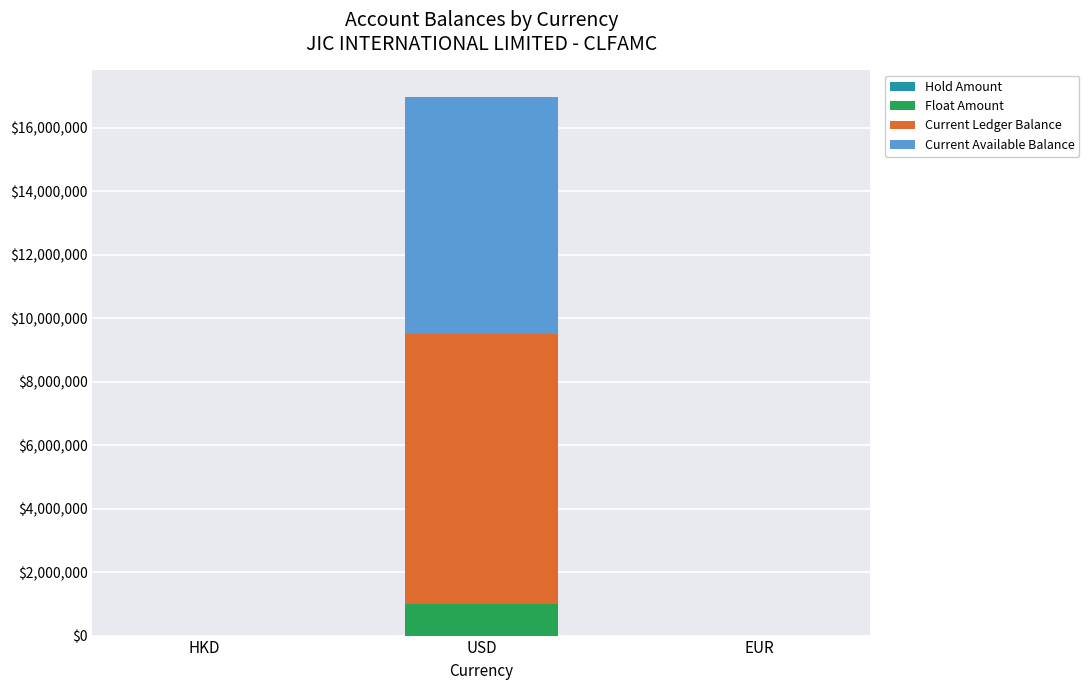

Reading right to left, what are the values for Float Amount?

EUR=0.0	USD=998083.3	HKD=0.0